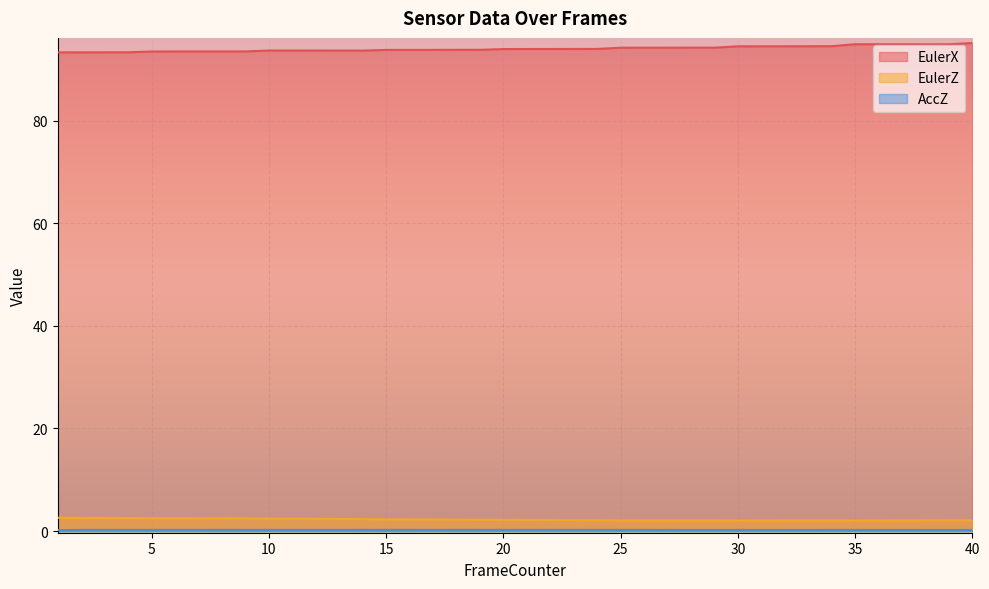

What is the highest value of the AccZ series?

0.2